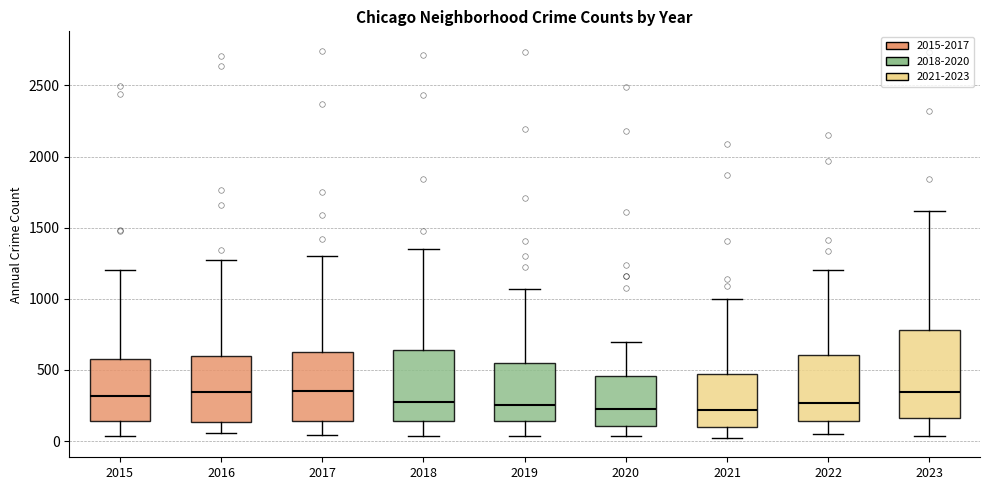

Comparing the boxes themselves (not the whiskers), which one is the tallest?

2023